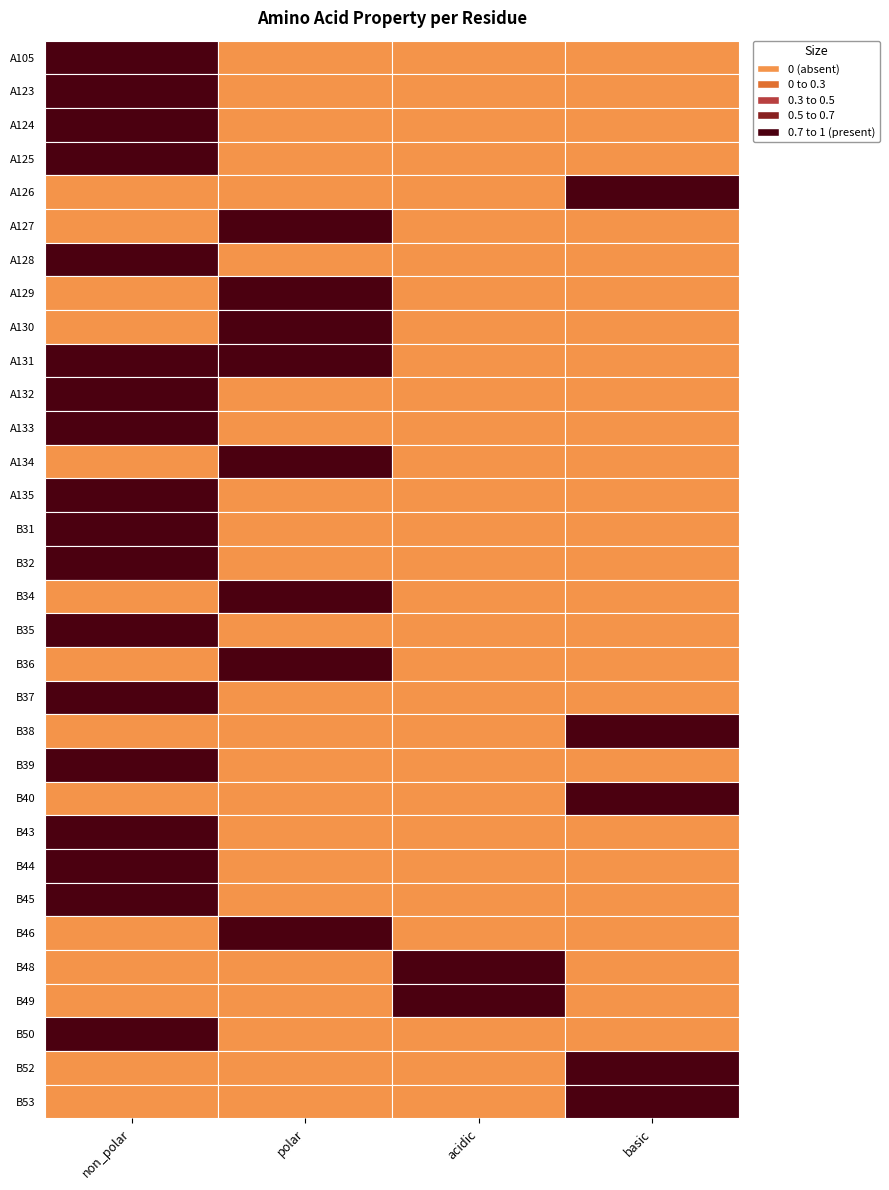

Which series has the largest total across all categories?

non_polar